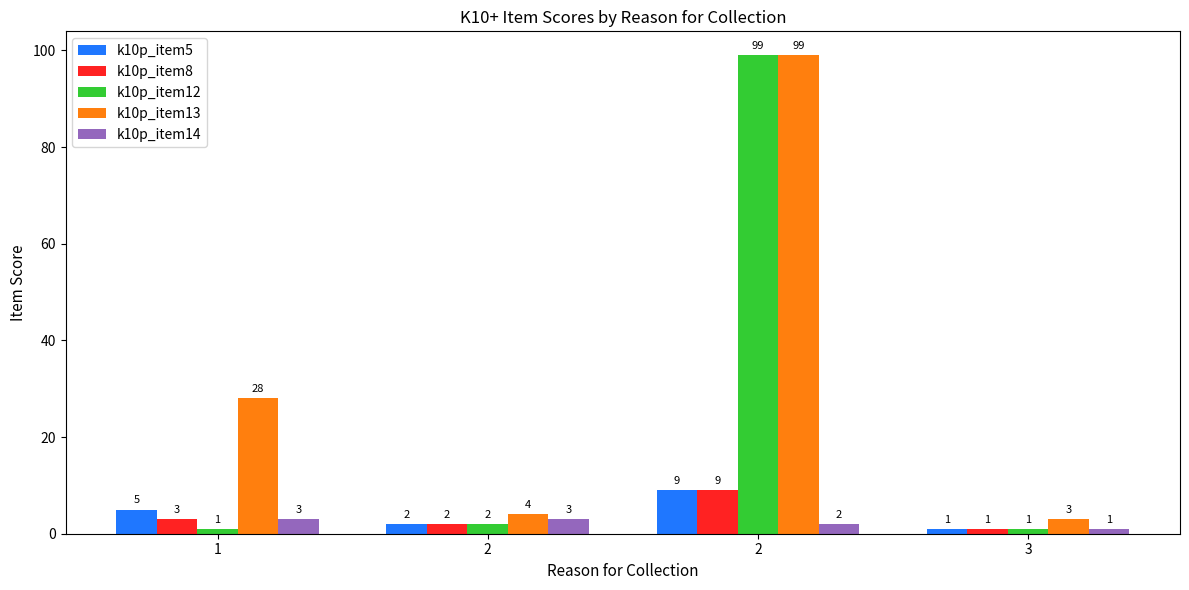

What is the spread (max minus min) of values at 3?

2